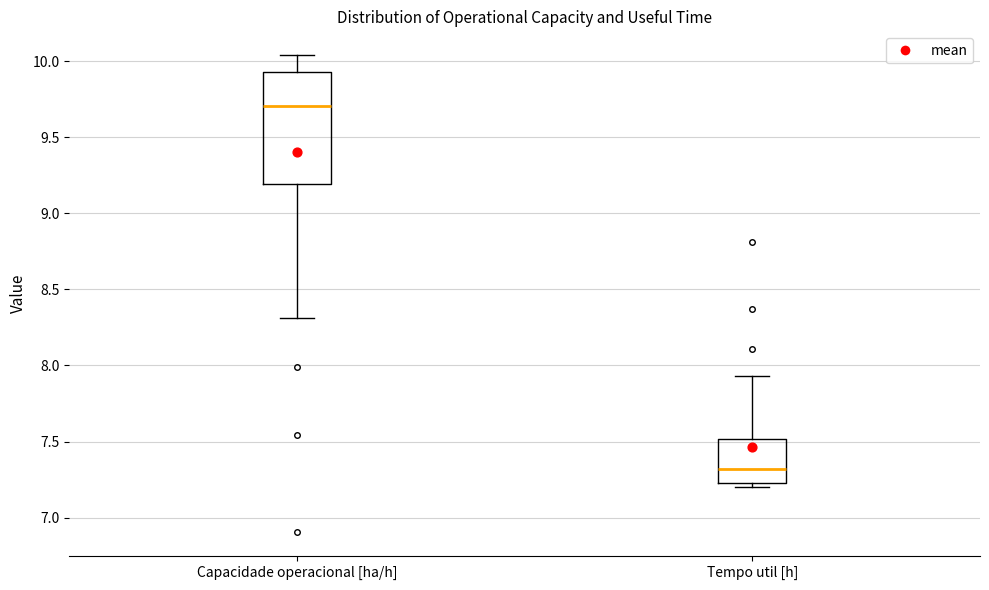

Reading left to right, read every box against the y-axis: the position of its median line, the range the box covers, and the ends of its whiskers. The values are not printed on the chart, so give them approximately, as read against the axis.

Capacidade operacional [ha/h]: median 9.70, box 9.20 to 9.95, whiskers 8.30 to 10.05
Tempo util [h]: median 7.30, box 7.25 to 7.50, whiskers 7.20 to 7.95